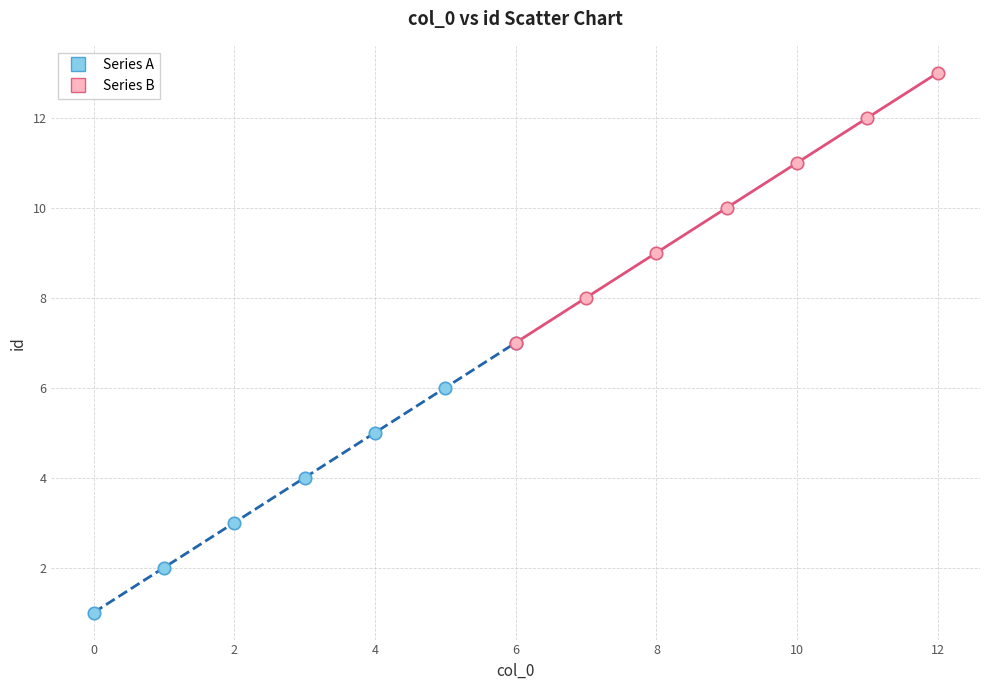

Which series contains the highest Y value?

Series B